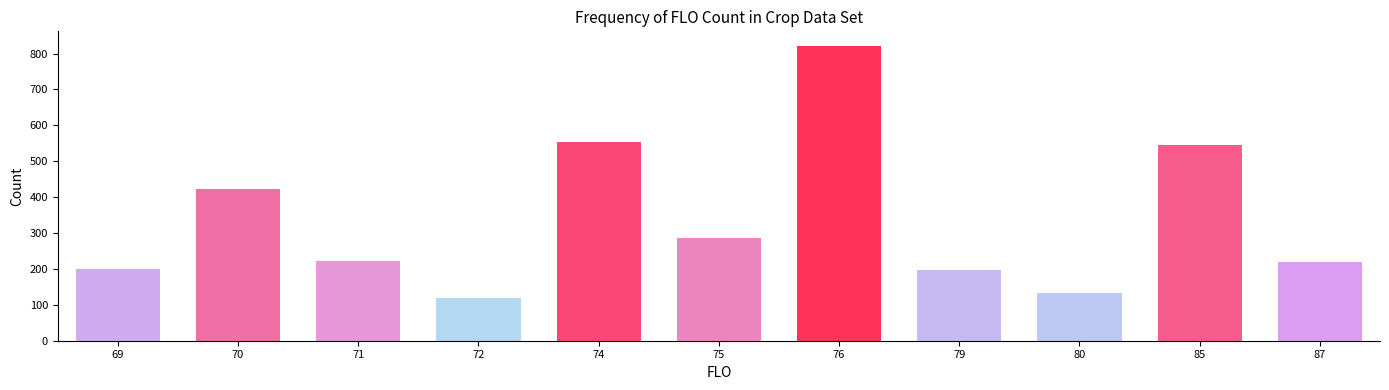

The value at 87 is 292. True or false?

False